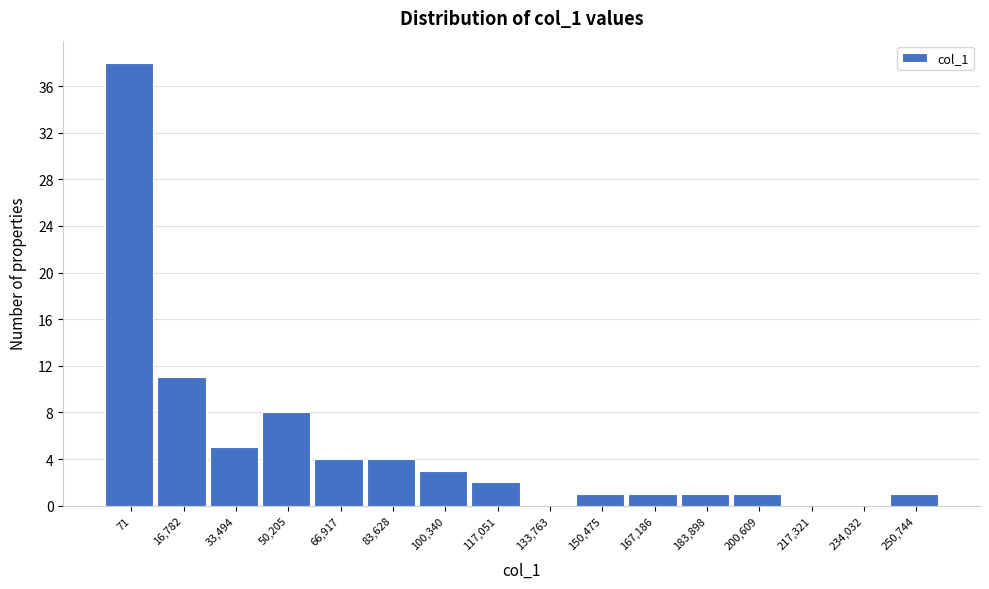

Reading left to right, list all the values displayed in this chart.

71=38	16,782=11	33,494=5	50,205=8	66,917=4	83,628=4	100,340=3	117,051=2	133,763=0	150,475=1	167,186=1	183,898=1	200,609=1	217,321=0	234,032=0	250,744=1